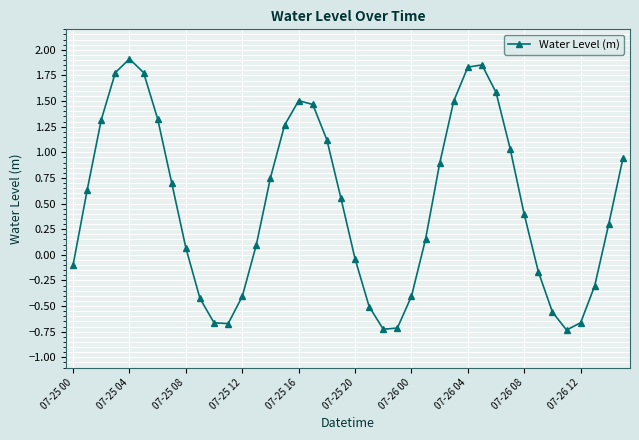

How many series are shown in this chart?

1